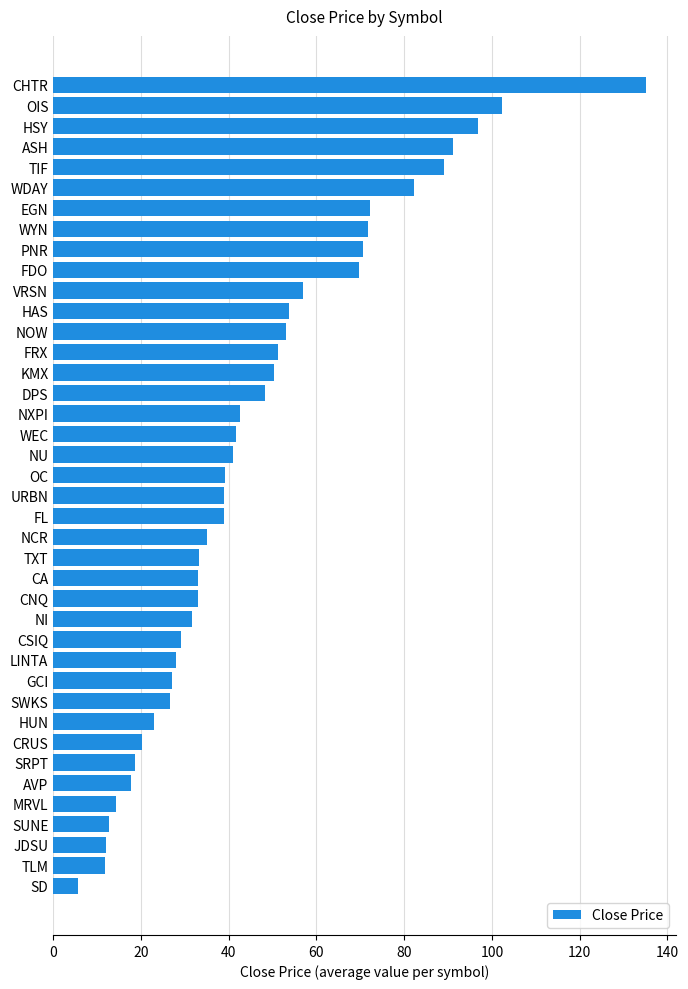

Which label corresponds to the largest value in the chart?

CHTR